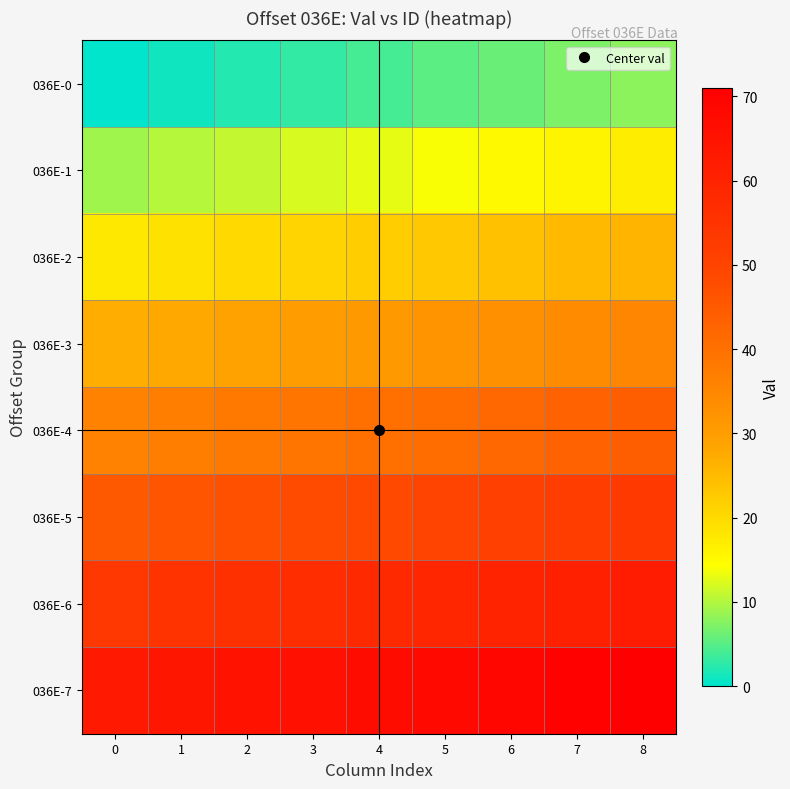

Reading right to left, transcribe all the data shown in this chart.

036E-0: 8=8	7=7	6=6	5=5	4=4	3=3	2=2	1=1	0=0
036E-1: 8=17	7=16	6=15	5=14	4=13	3=12	2=11	1=10	0=9
036E-2: 8=26	7=25	6=24	5=23	4=22	3=21	2=20	1=19	0=18
036E-3: 8=35	7=34	6=33	5=32	4=31	3=30	2=29	1=28	0=27
036E-4: 8=44	7=43	6=42	5=41	4=40	3=39	2=38	1=37	0=36
036E-5: 8=53	7=52	6=51	5=50	4=49	3=48	2=47	1=46	0=45
036E-6: 8=62	7=61	6=60	5=59	4=58	3=57	2=56	1=55	0=54
036E-7: 8=71	7=70	6=69	5=68	4=67	3=66	2=65	1=64	0=63